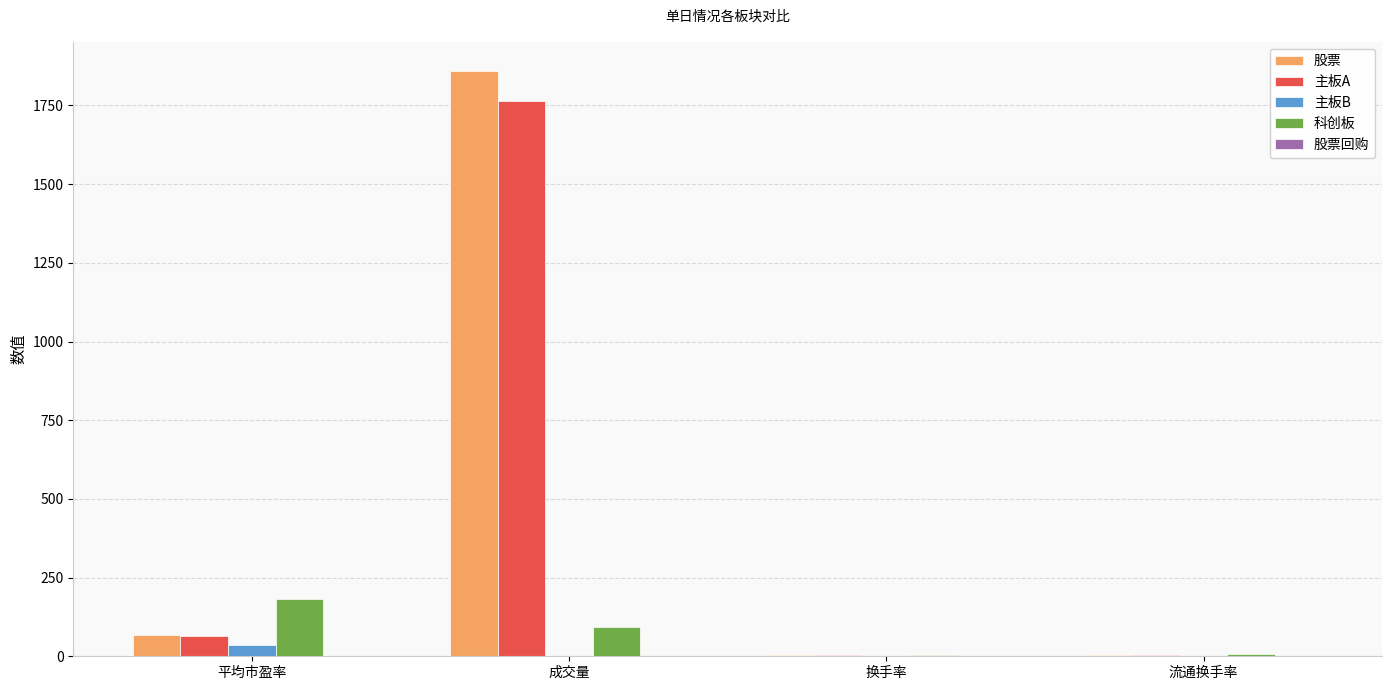

The value of 股票 at 成交量 is 3263.1. True or false?

False